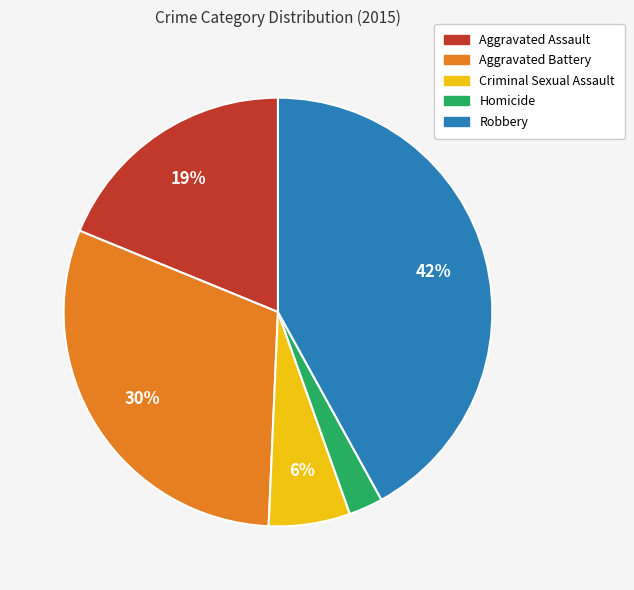

Rank the categories by value from highest to lowest.

Robbery, Aggravated Battery, Aggravated Assault, Criminal Sexual Assault, Homicide